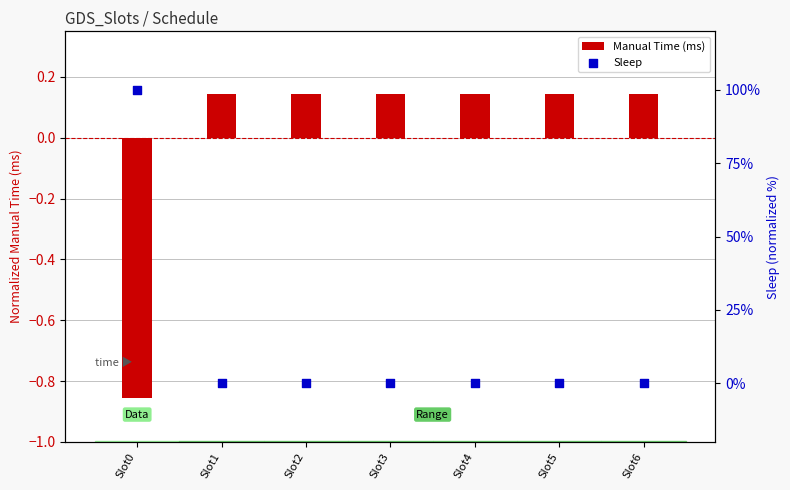

What are all the series names shown in the legend?

Manual Time (ms), Sleep